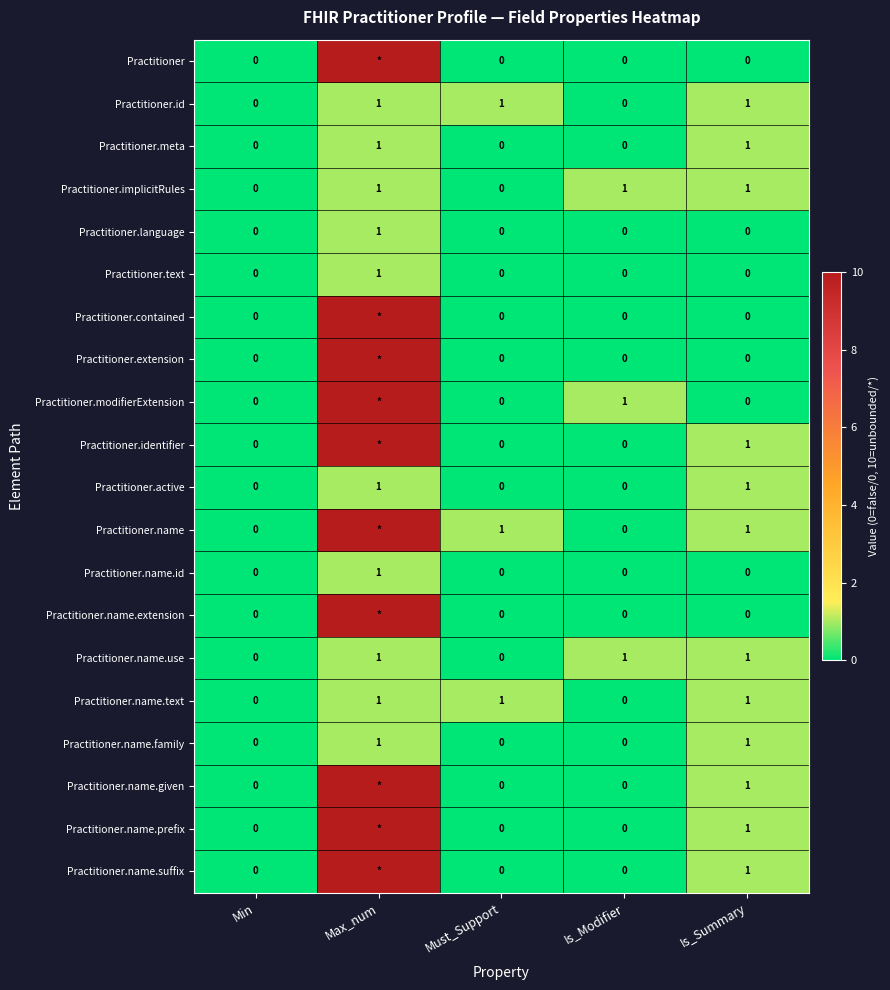

Is the value of Practitioner.name.suffix at Is_Summary greater than the value of Practitioner.extension at Is_Modifier?

Yes